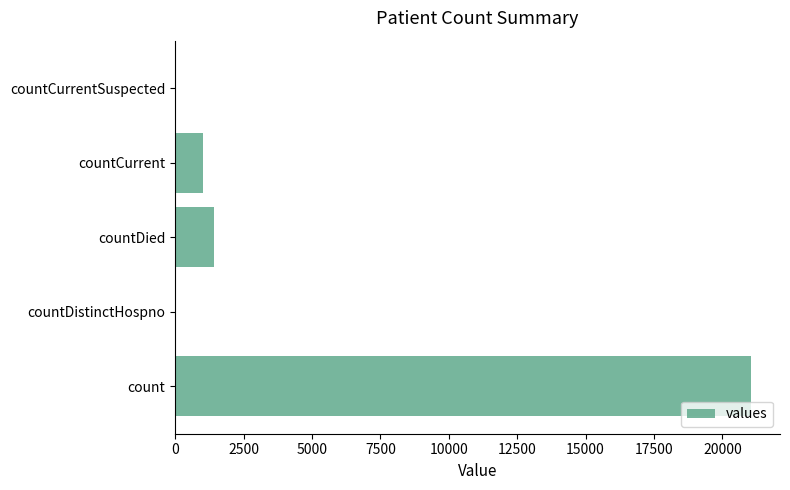

The chart shows a value of 21050 at count. True or false?

True